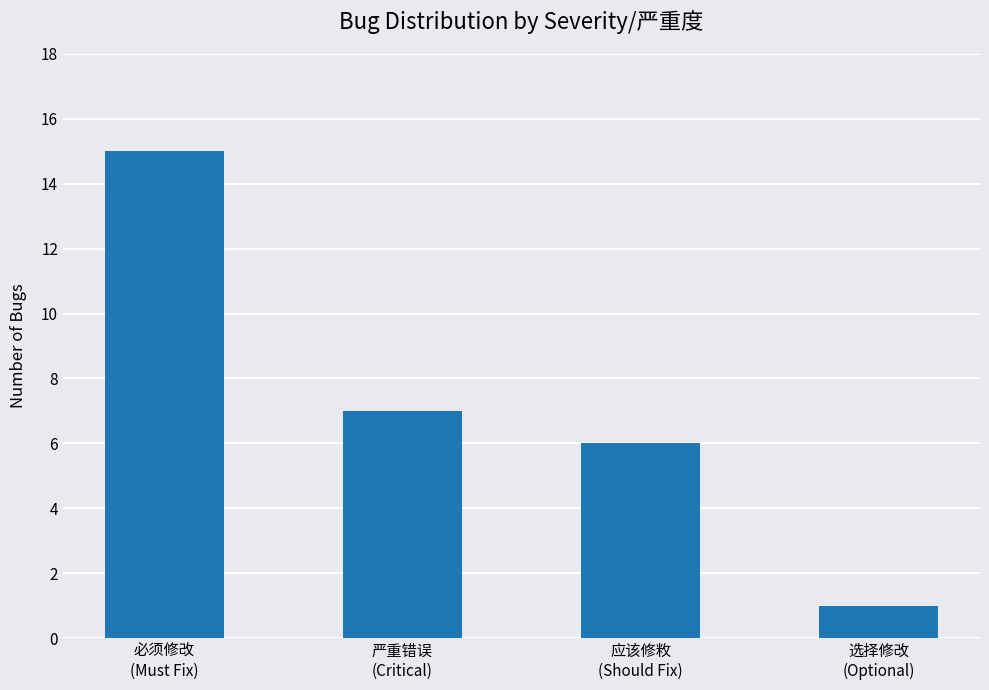

The chart shows a value of 1 at 选择修改
(Optional). True or false?

True